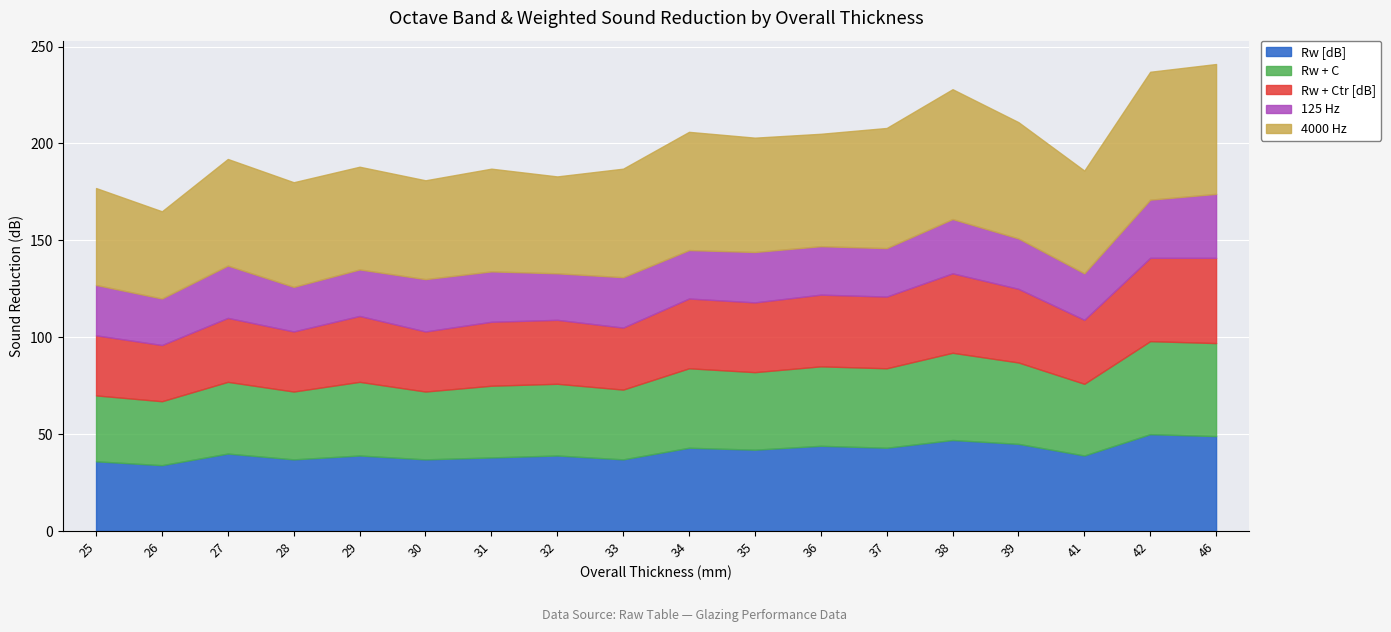

What is the total value across all series at 30?

181